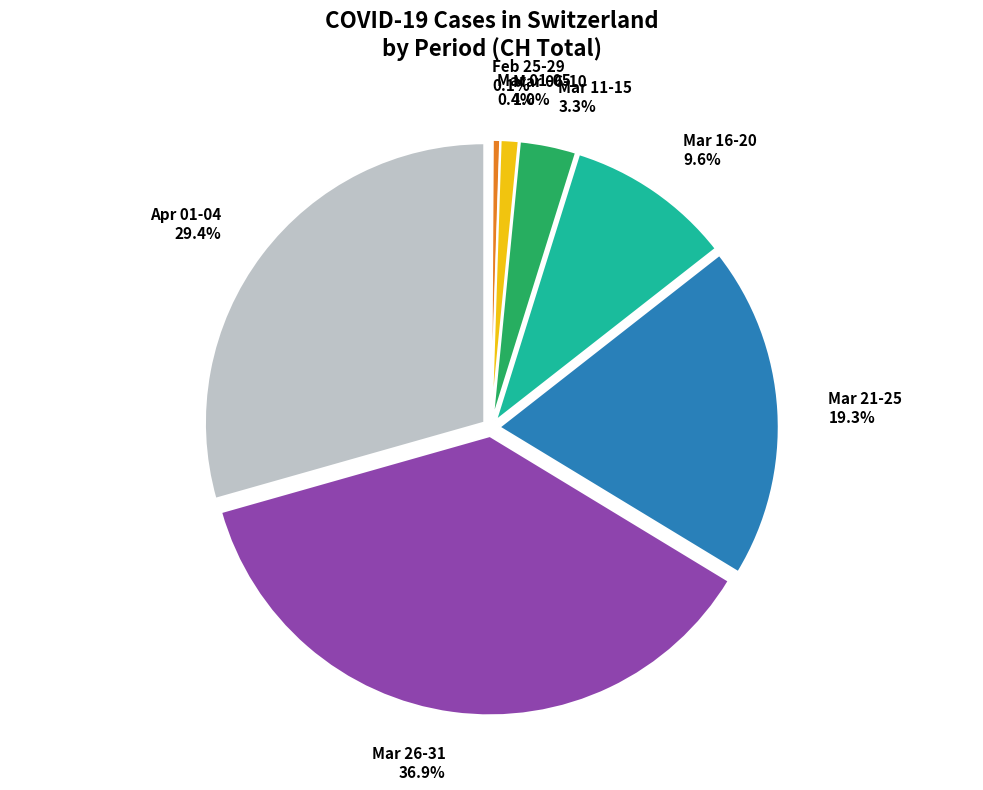

Is there any slice that represents more than half of the pie?

No